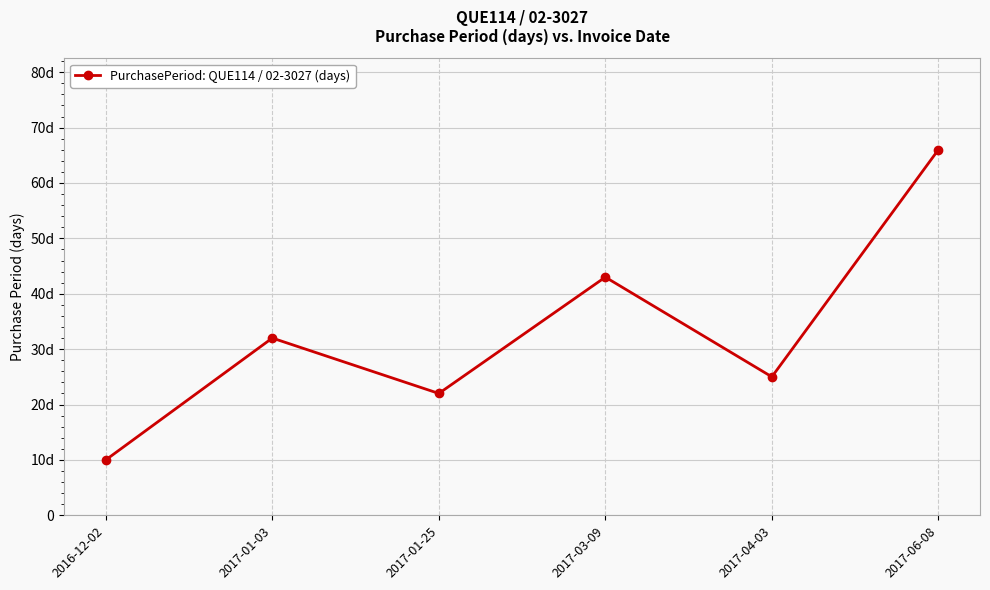

What is the difference between the maximum and minimum values?

56